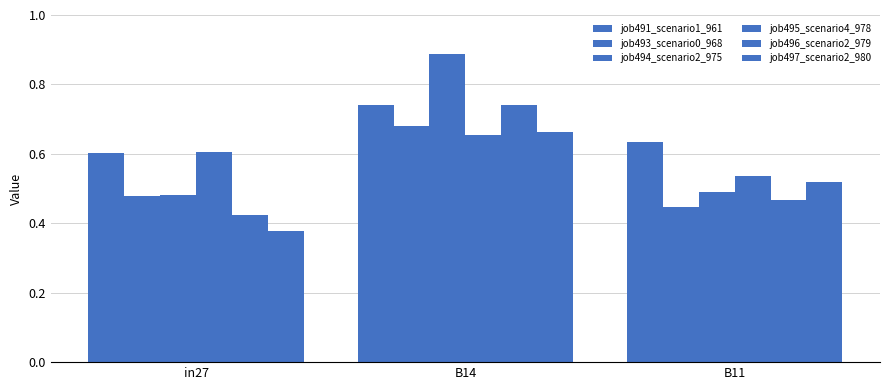

What is the lowest value of the job494_scenario2_975 series?

0.5